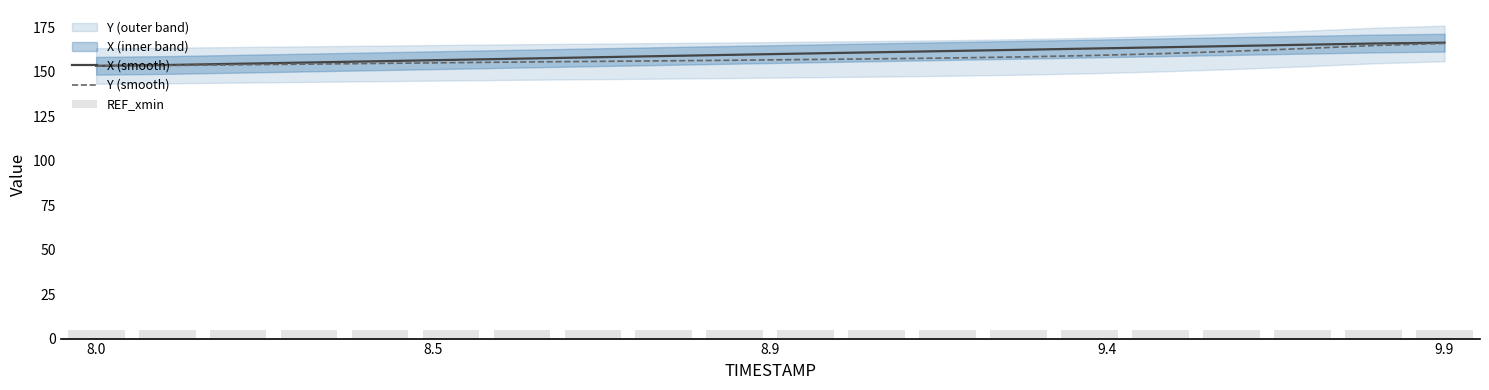

What is the highest value of the Y (smooth) series?

165.9